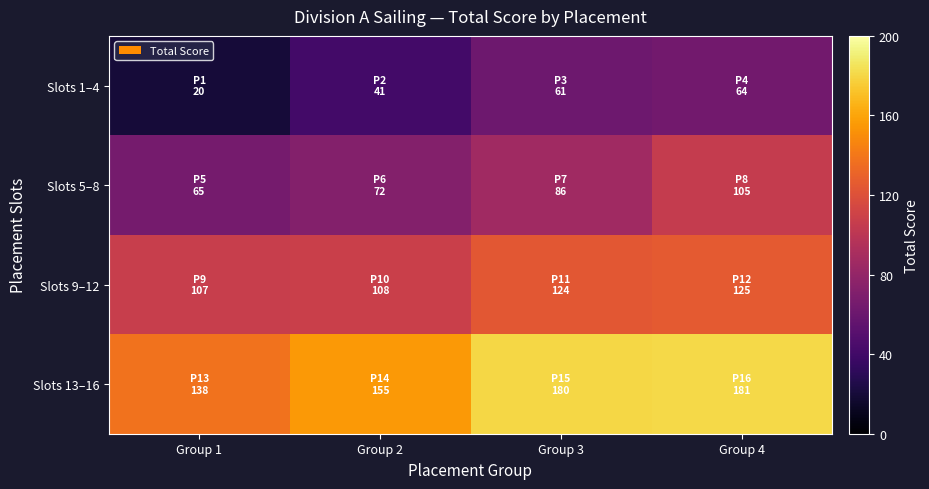

Between Group 1 and Group 2, which series saw the biggest shift?

Slots 1–4